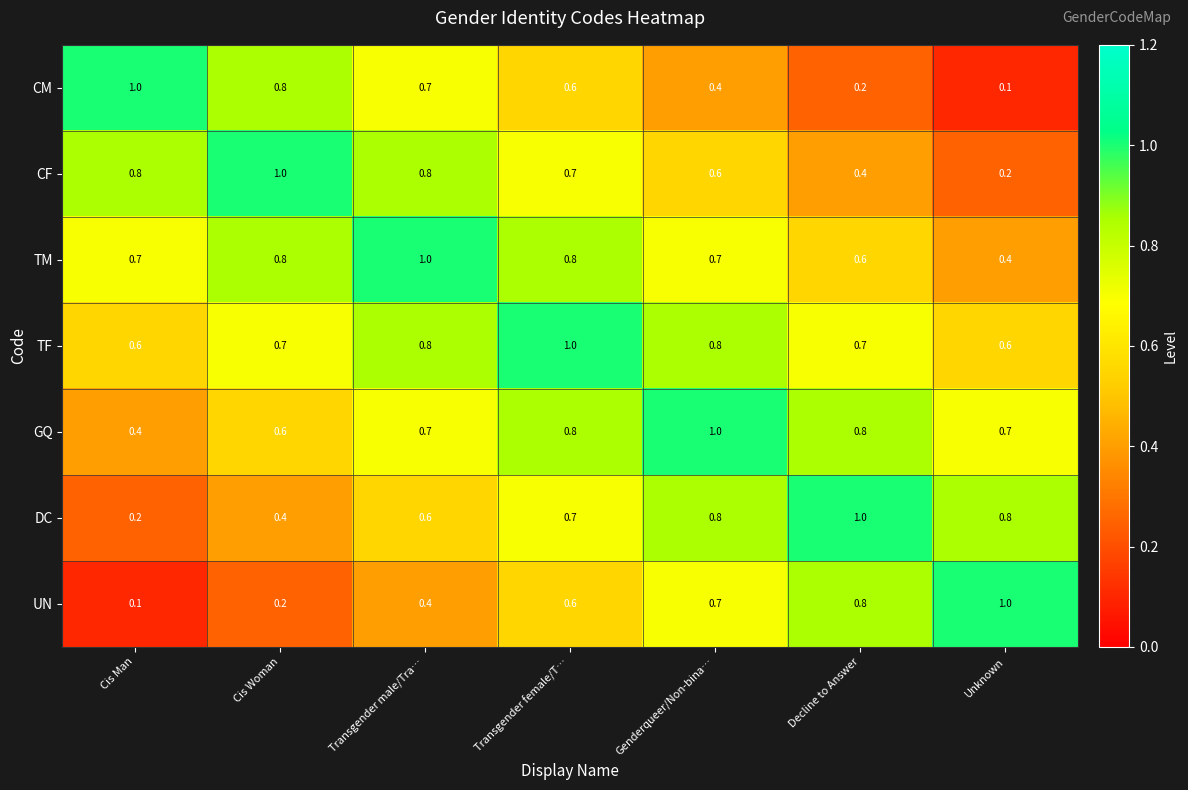

What is the difference between the maximum and minimum values in the DC series?

0.8